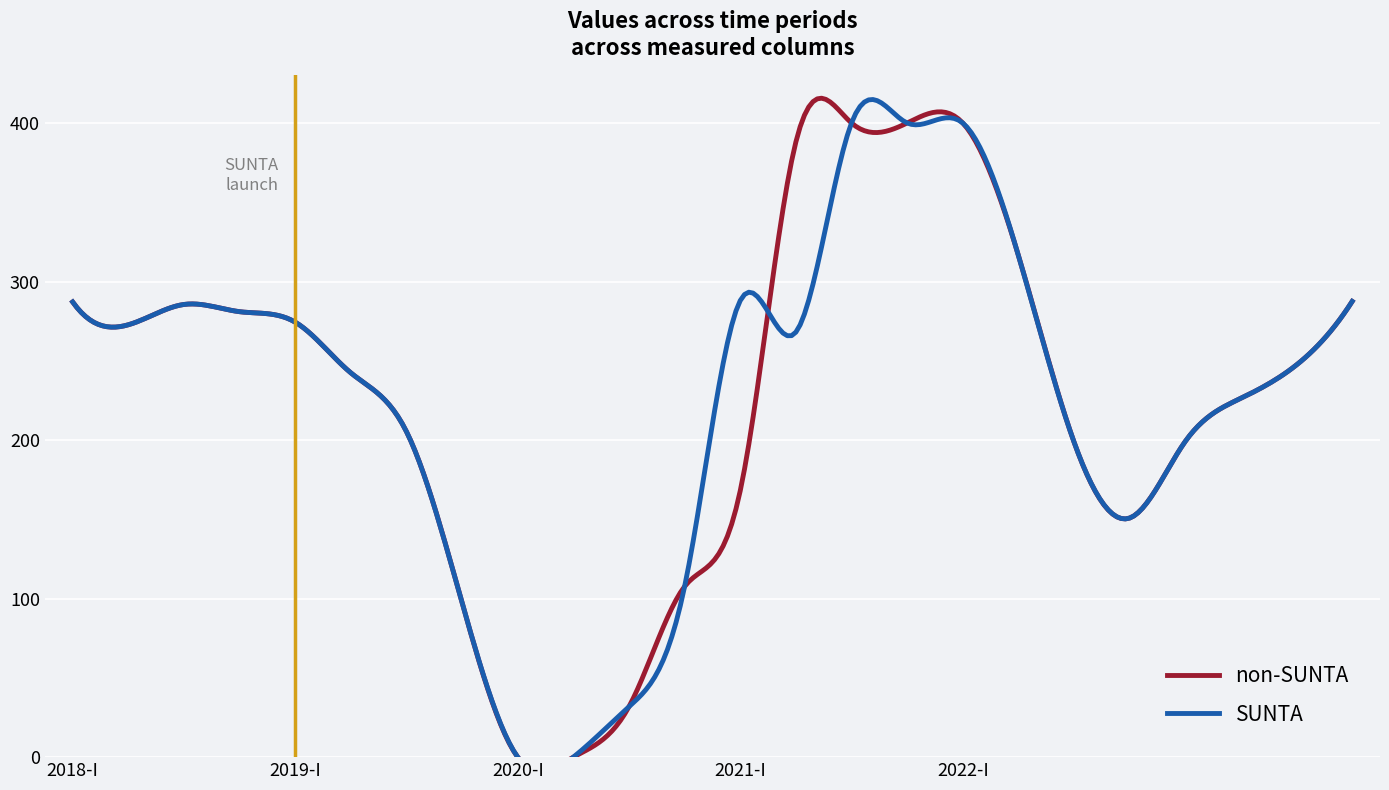

What is the value of the SUNTA point at the 8th from the left?

97.4